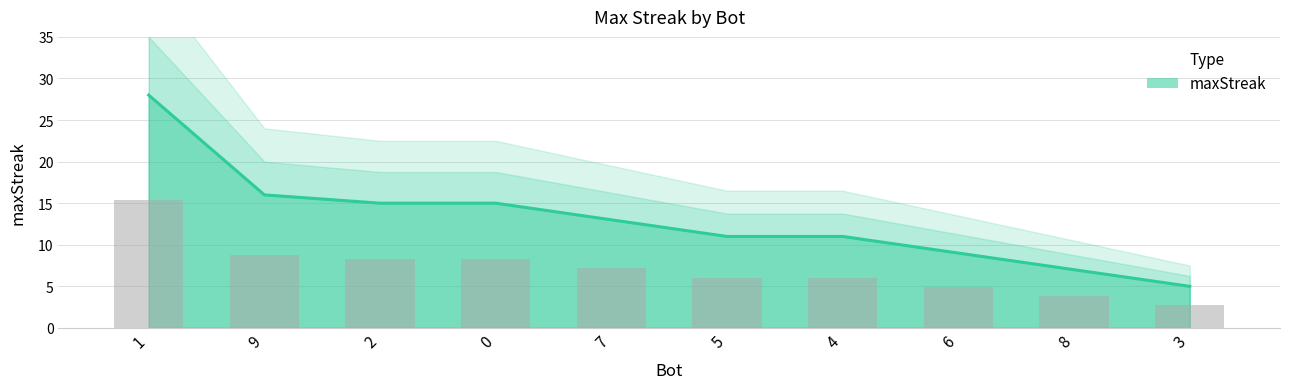

Which label corresponds to the smallest value in the chart?

3